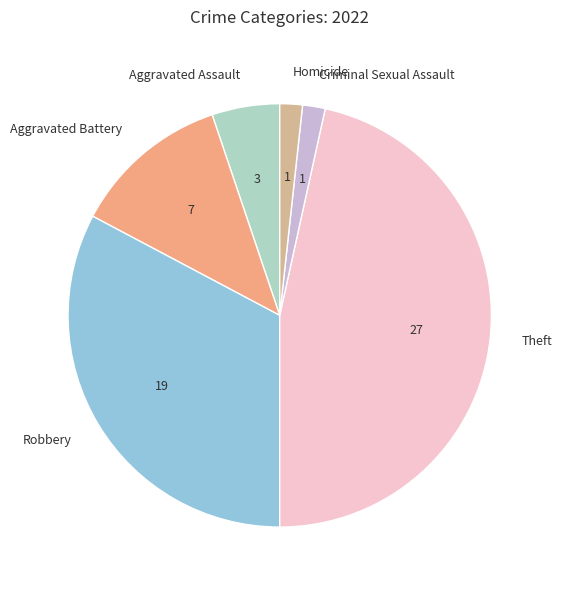

Which slice is the largest?

Theft